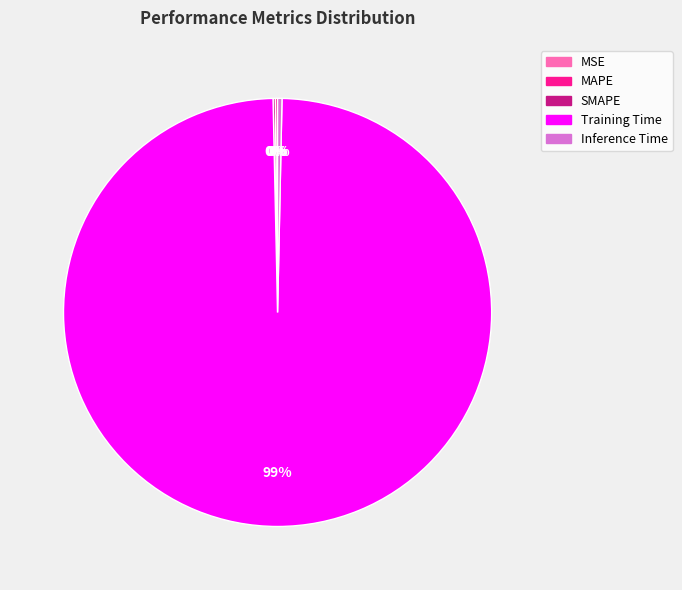

To the nearest percent, what is the average slice percentage?

20%